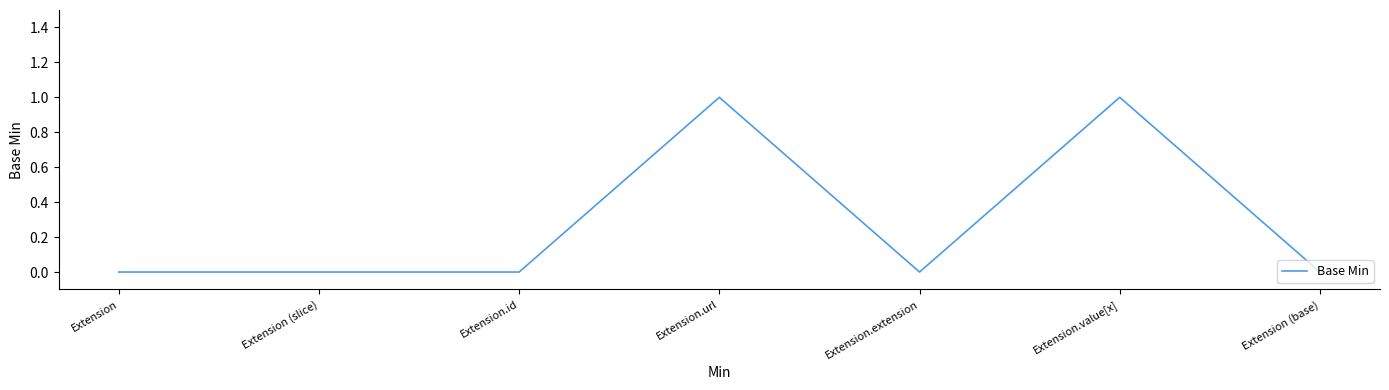

Is it true that the value at Extension is 0?

True